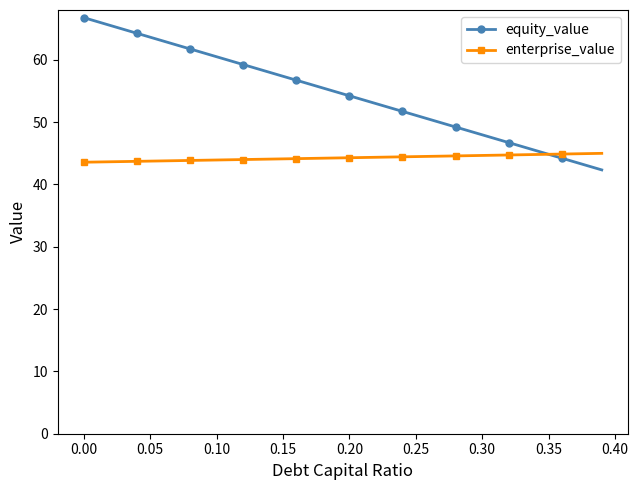

After their last crossing, which series has the higher values: equity_value or enterprise_value?

enterprise_value